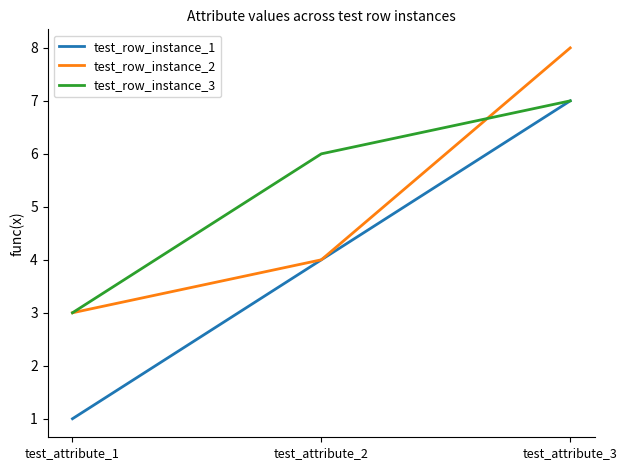

Is the value of test_row_instance_2 at test_attribute_1 greater than the value of test_row_instance_1 at test_attribute_1?

Yes